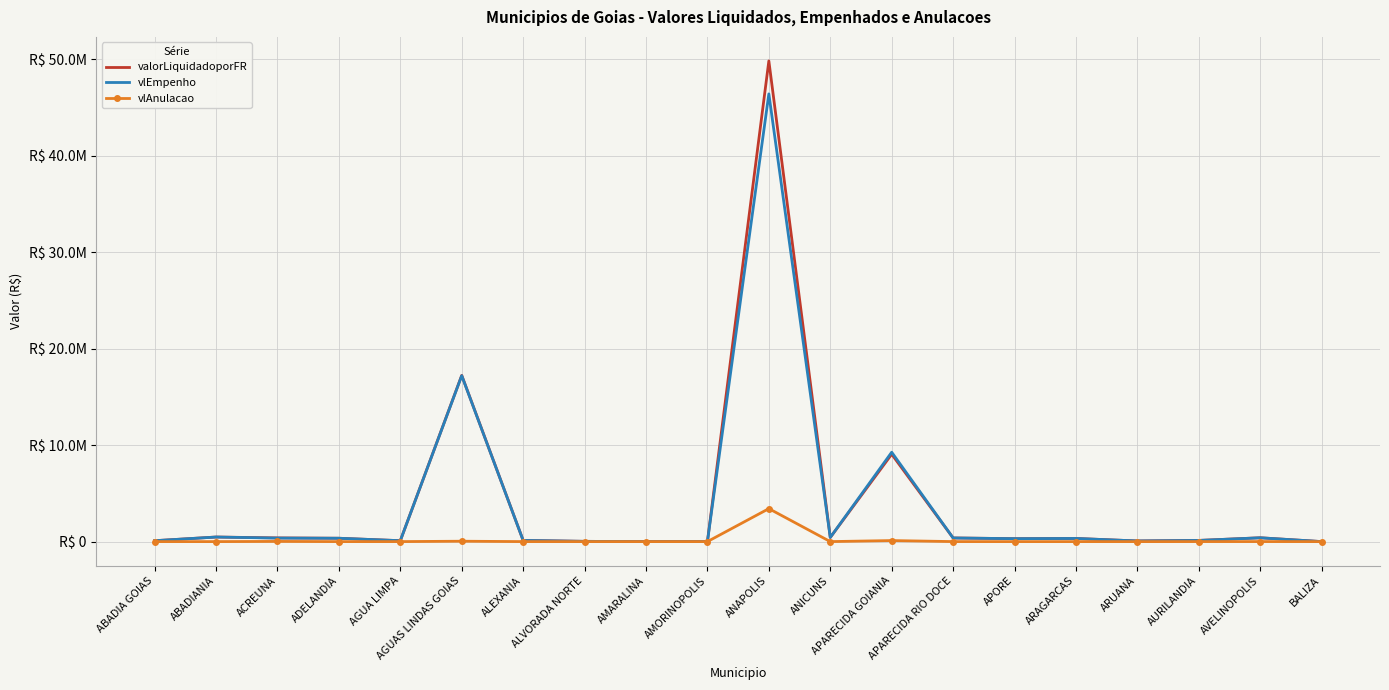

What are all the series names shown in the legend?

valorLiquidadoporFR, vlEmpenho, vlAnulacao